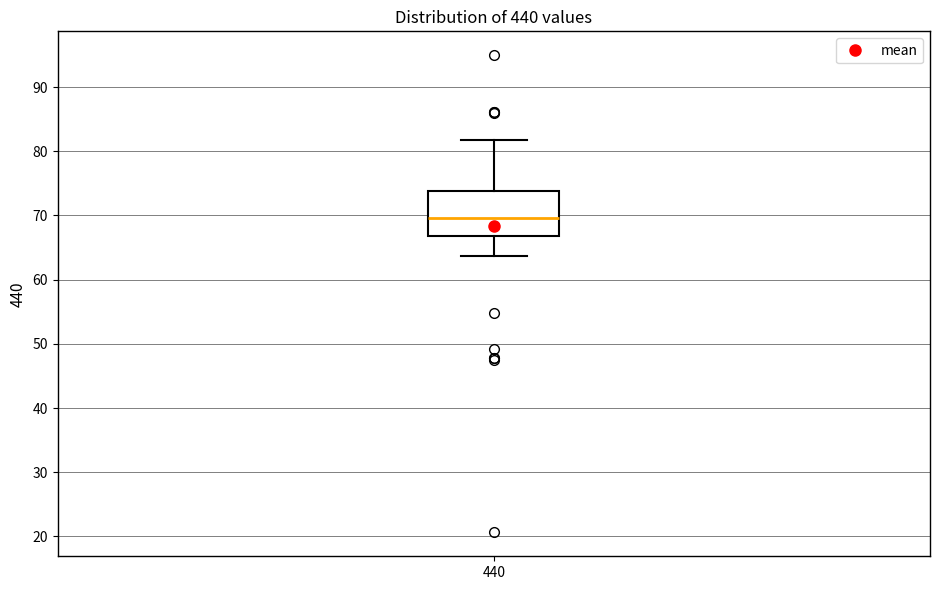

Where is the lower edge of the box at x = 440 on the y-axis? The values are not printed on the chart, so give them approximately, as read against the axis.

67